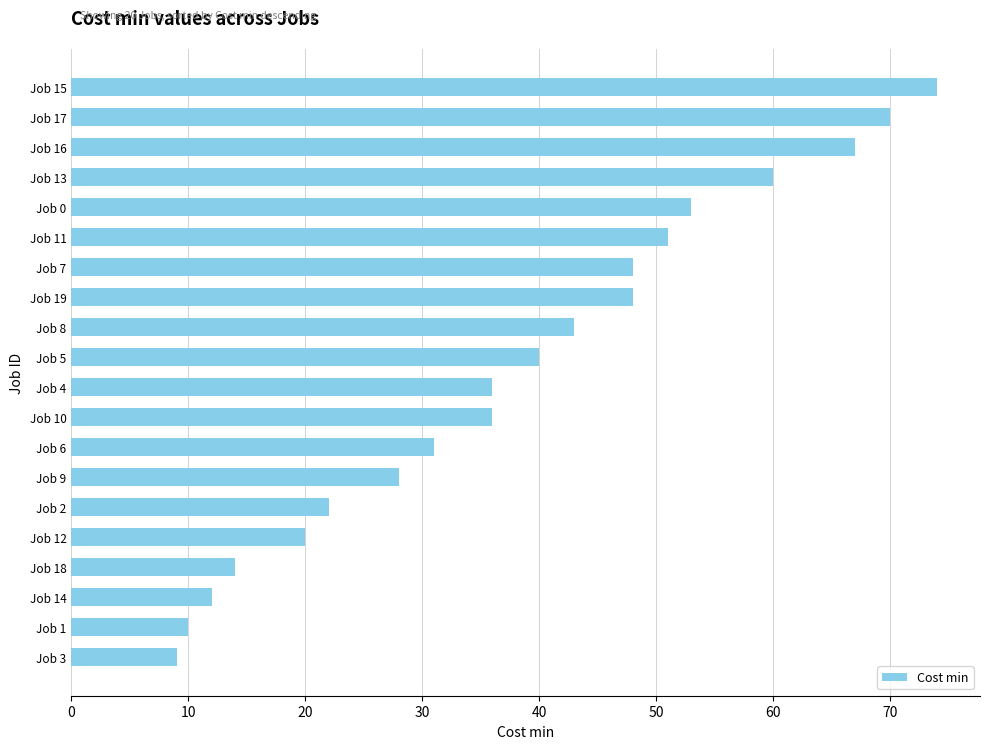

What is the ratio of the value at Job 4 to the value at Job 0?

0.7